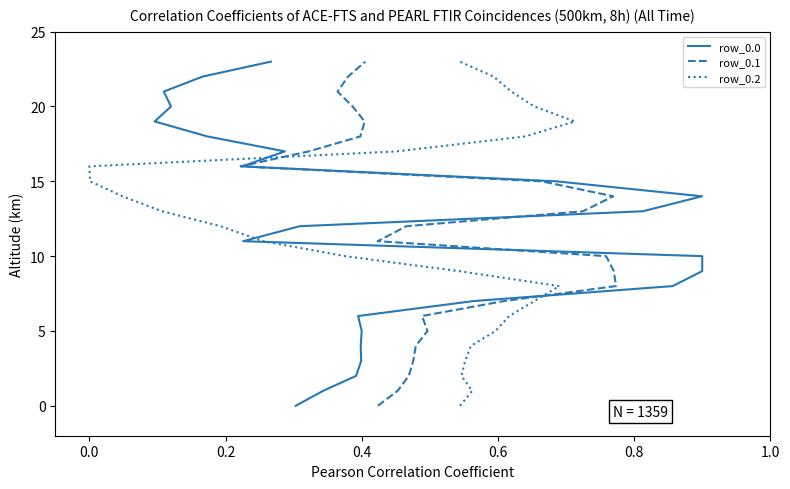

The row_0.2 series shows 5 at 8. True or false?

False